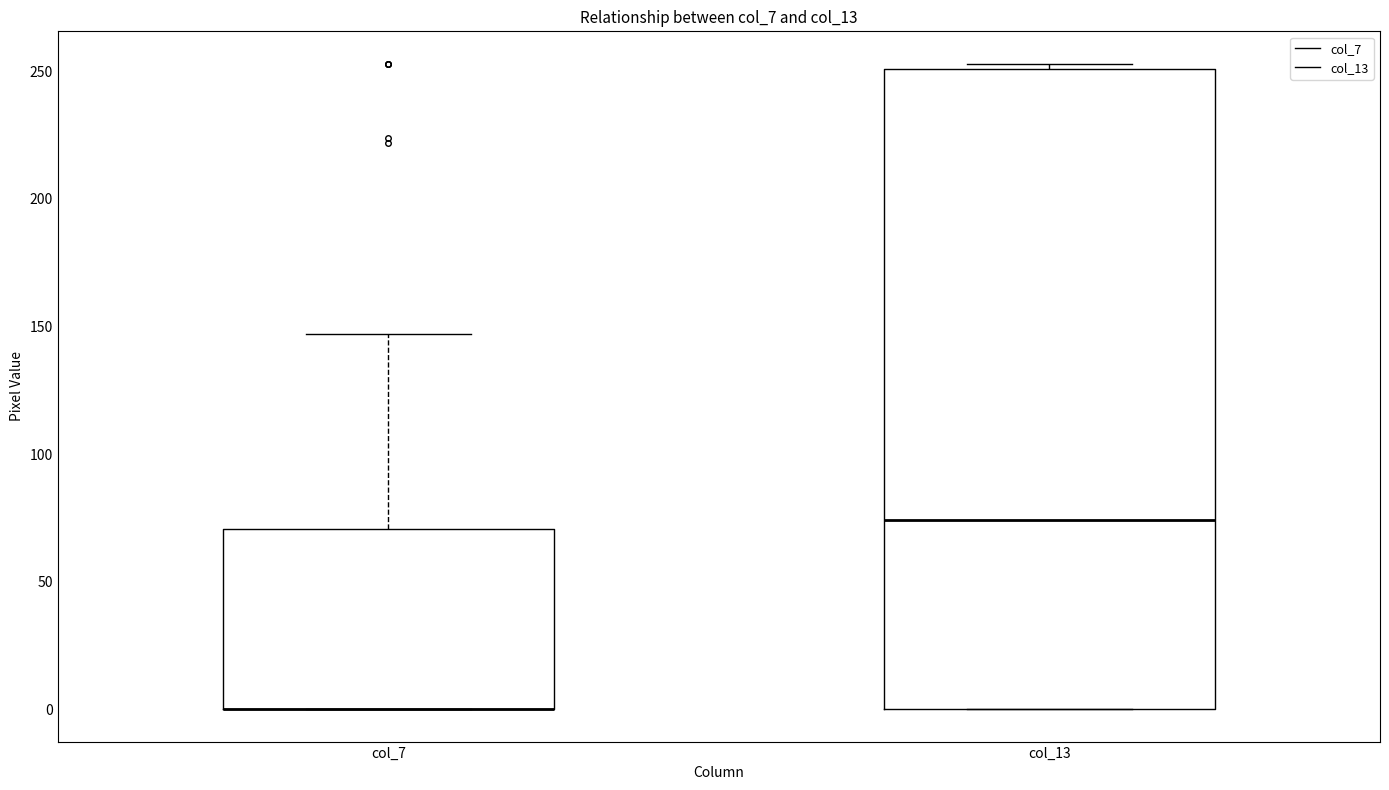

Reading left to right, read every box against the y-axis: the position of its median line, the range the box covers, and the ends of its whiskers. The values are not printed on the chart, so give them approximately, as read against the axis.

col_7: median 0 (drawn on the box's lower edge), box 0 to 70, whiskers 0 to 145
col_13: median 75, box 0 to 250, whiskers 0 to 255